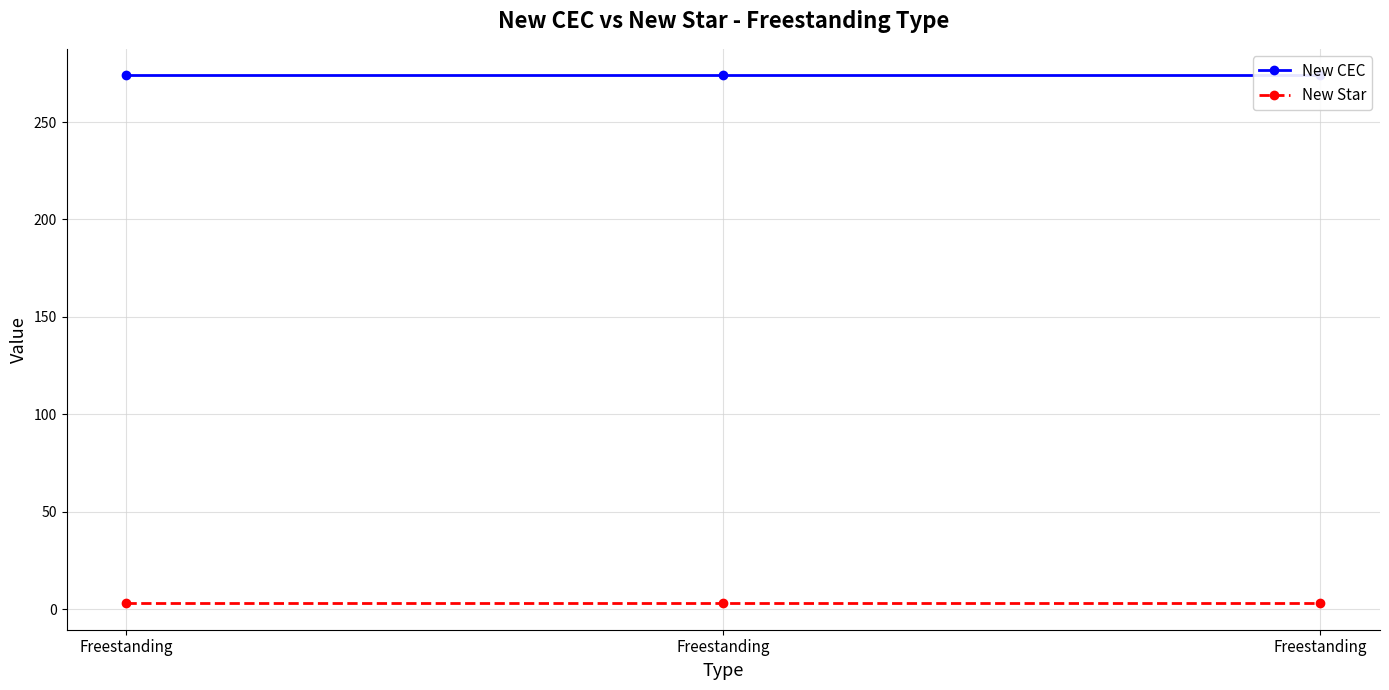

Between Freestanding and Freestanding, which is larger?

Freestanding